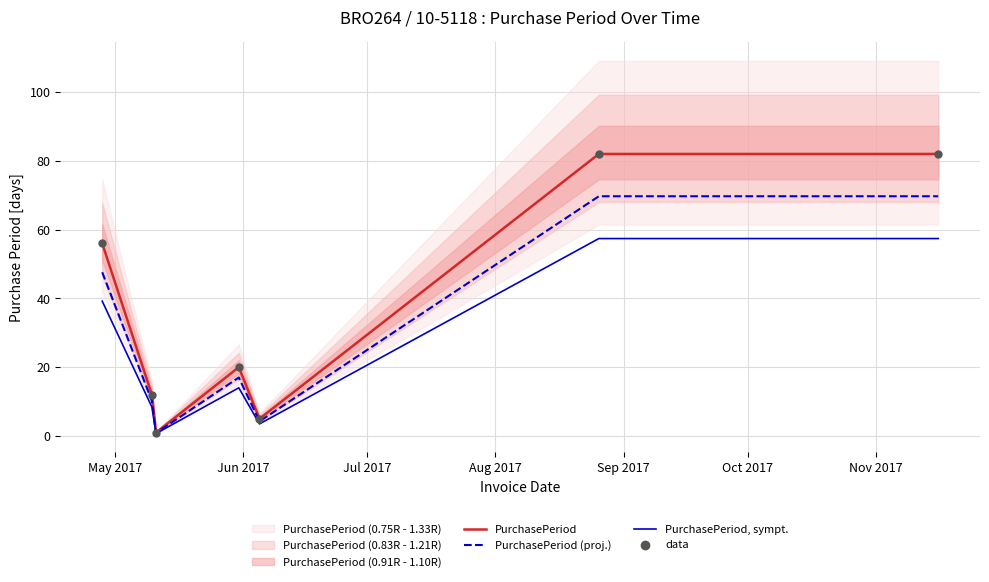

Which series has the widest spread of Y values?

PurchasePeriod